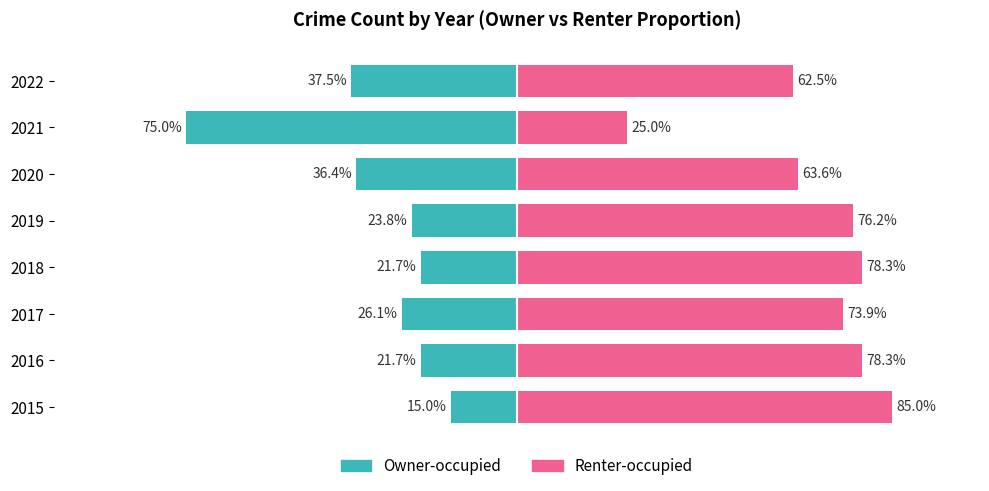

True or false: Owner-occupied has a value of -6.2 at 2019.

False